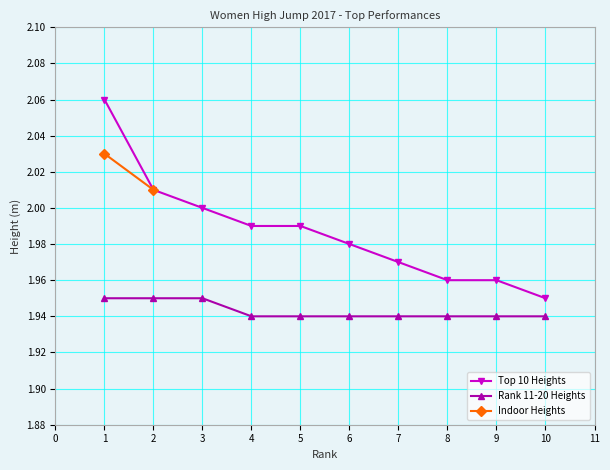

True or false: Rank 11-20 Heights has a value of 0.9 at 2.

False